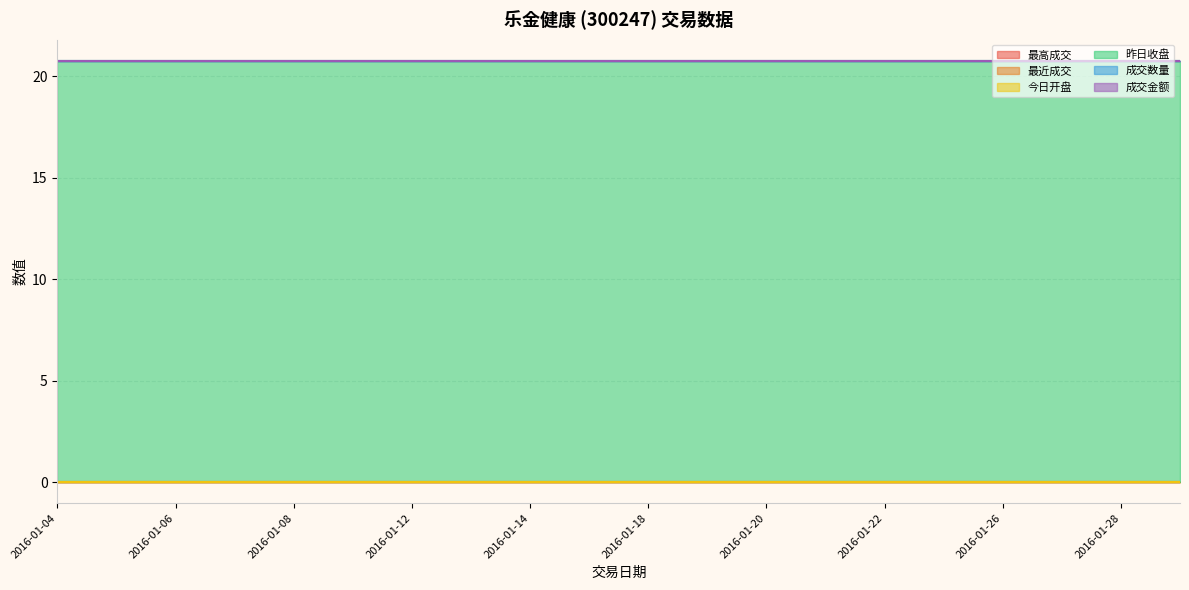

How many data points does each series have?

20